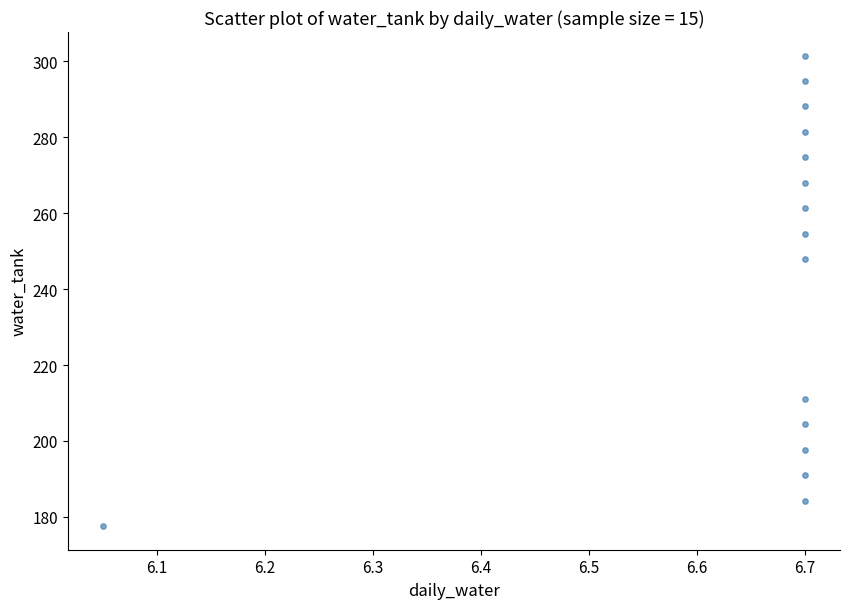

What Y value in the scatter plot is closest to 239?

247.9